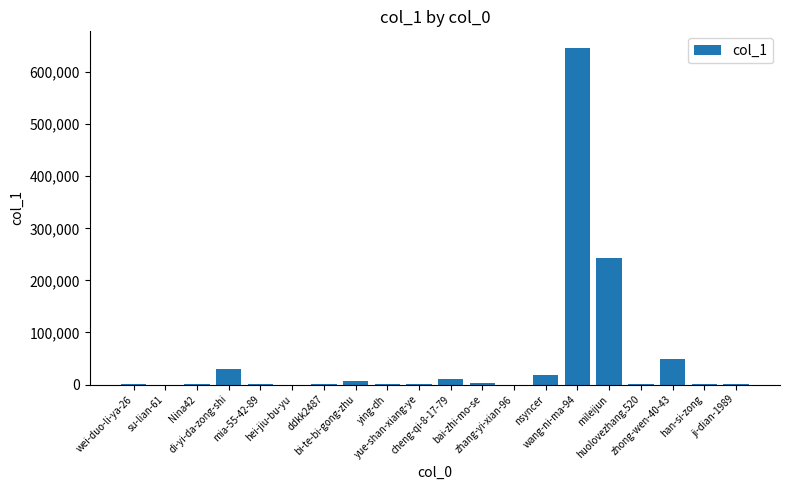

Does the chart contain stacked bars?

No